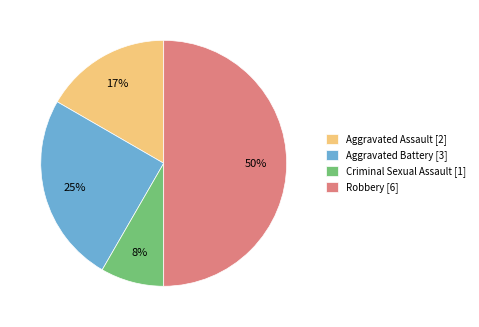

How many slices are in this pie chart?

4